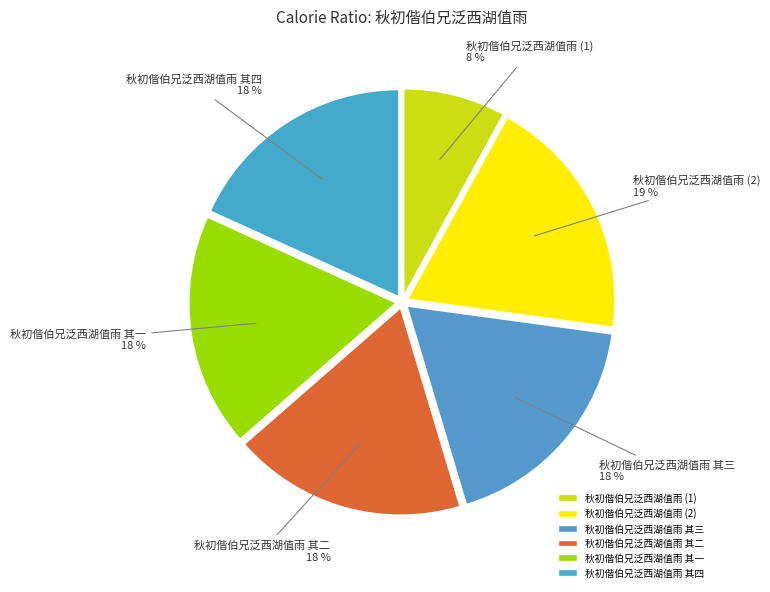

How many slices are in this pie chart?

6